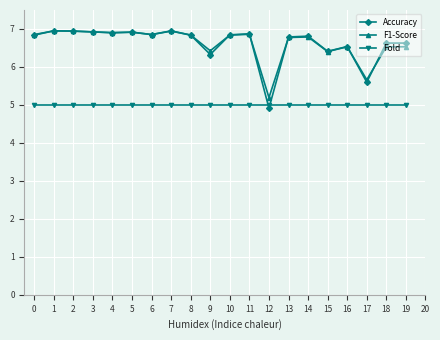

At which label does F1-Score reach its minimum?

12